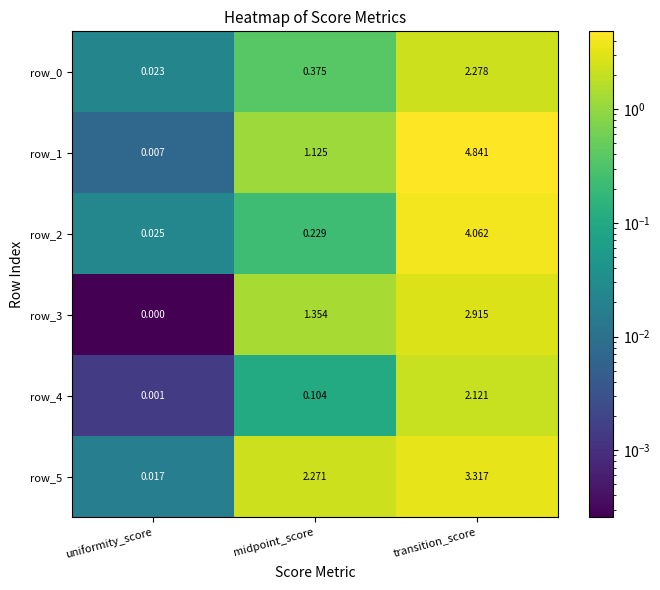

Where does the row_3 series first go above 1?

midpoint_score